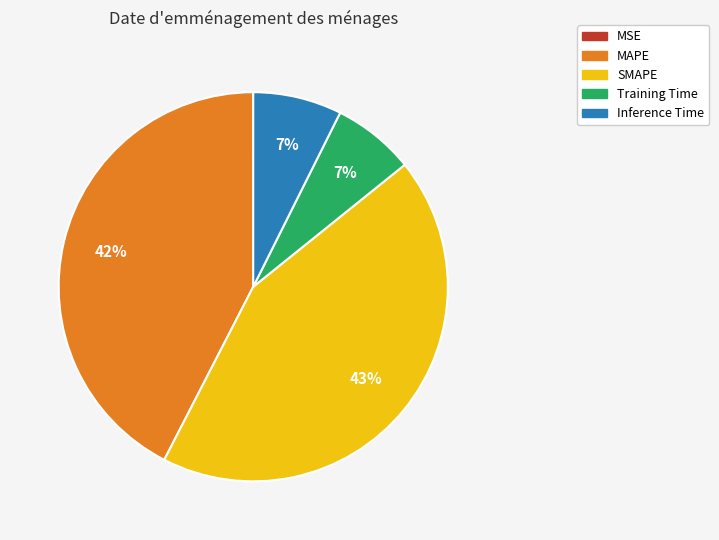

Between Inference Time and SMAPE, which is larger?

SMAPE